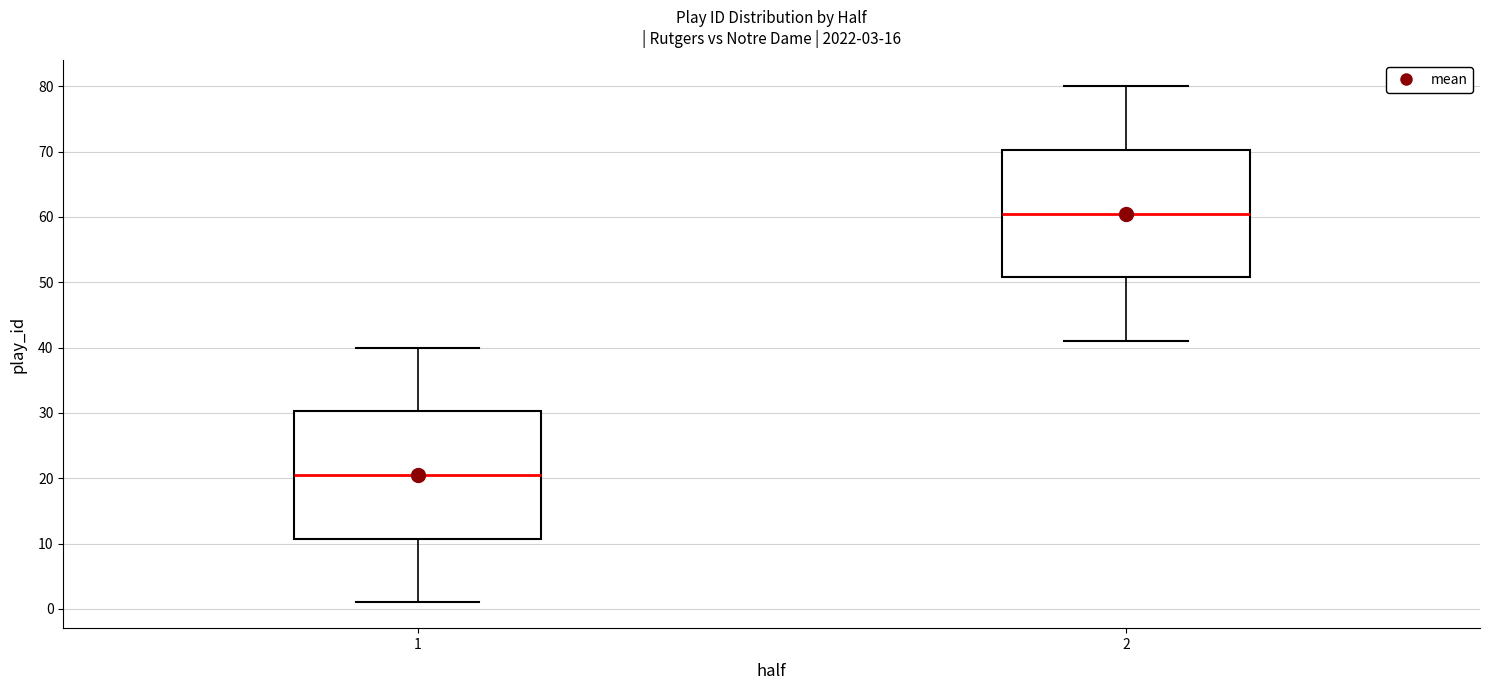

Which box's median line is the lowest?

1